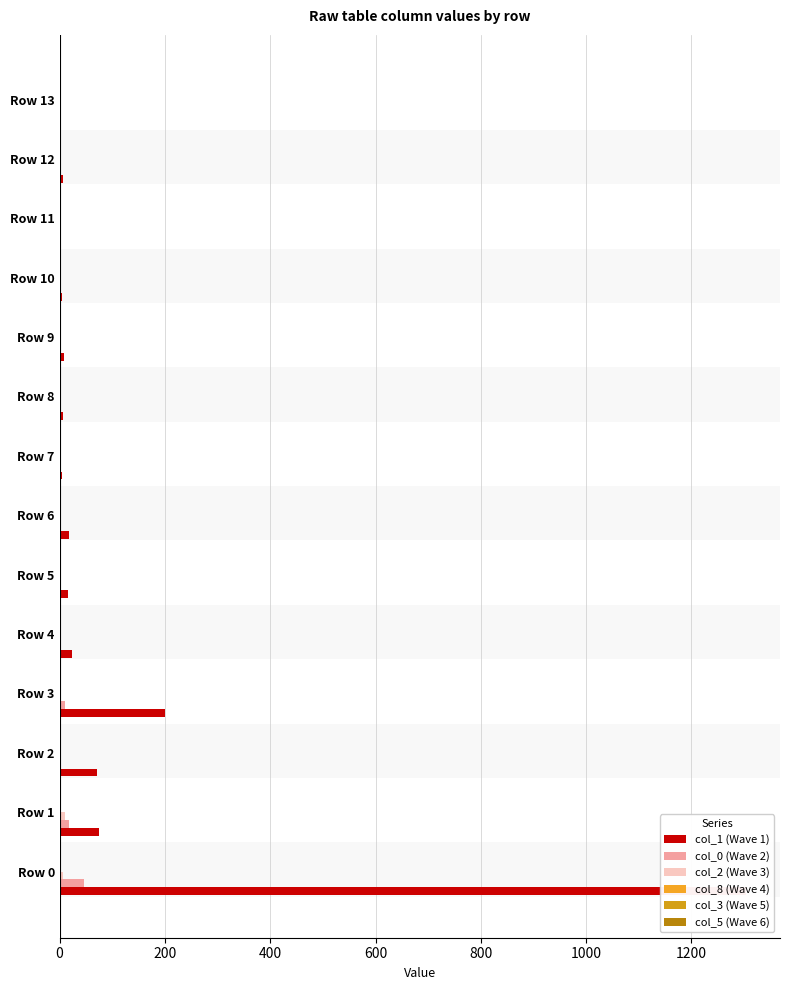

Rank the series by their maximum value, from highest to lowest.

col_1 (Wave 1), col_0 (Wave 2), col_2 (Wave 3), col_5 (Wave 6), col_8 (Wave 4), col_3 (Wave 5)